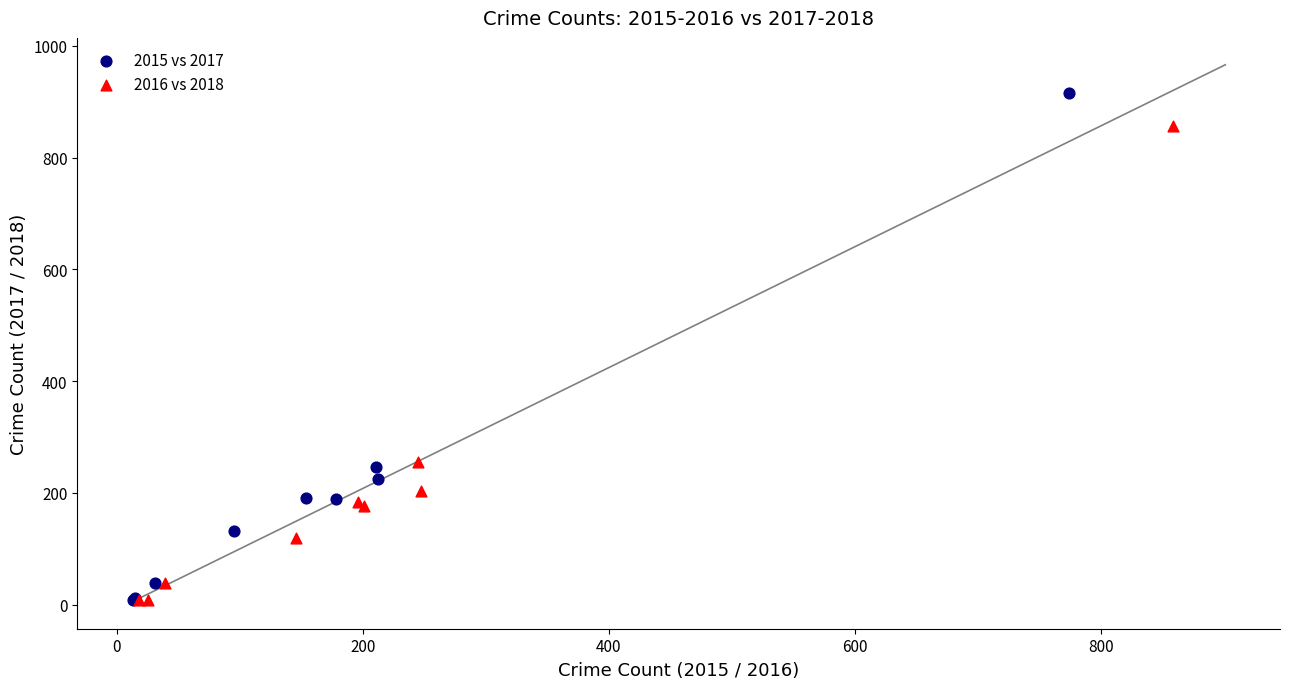

Which series contains the highest Y value?

2015 vs 2017